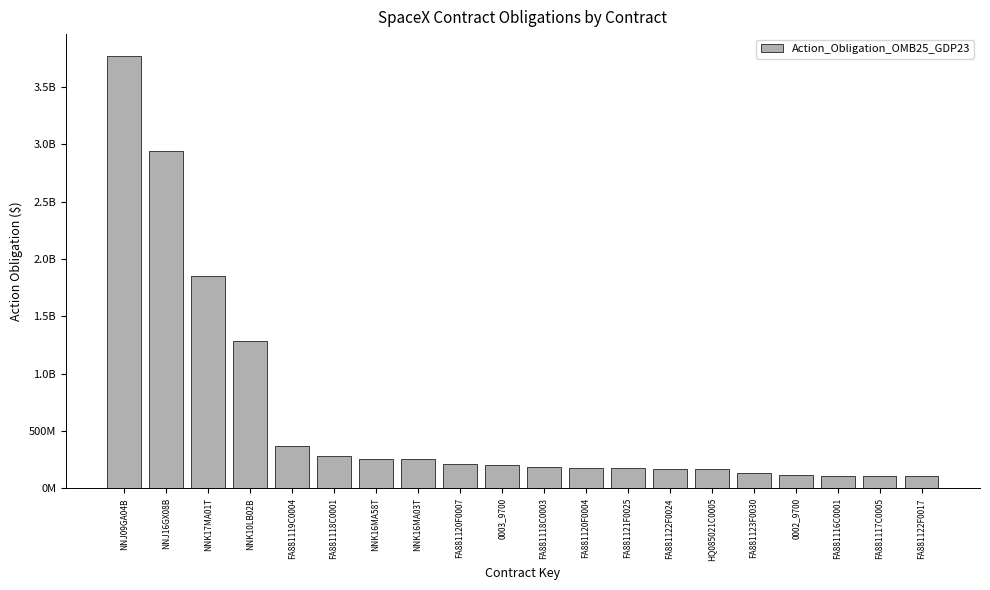

What is the minimum value shown in the chart?

103496867.2